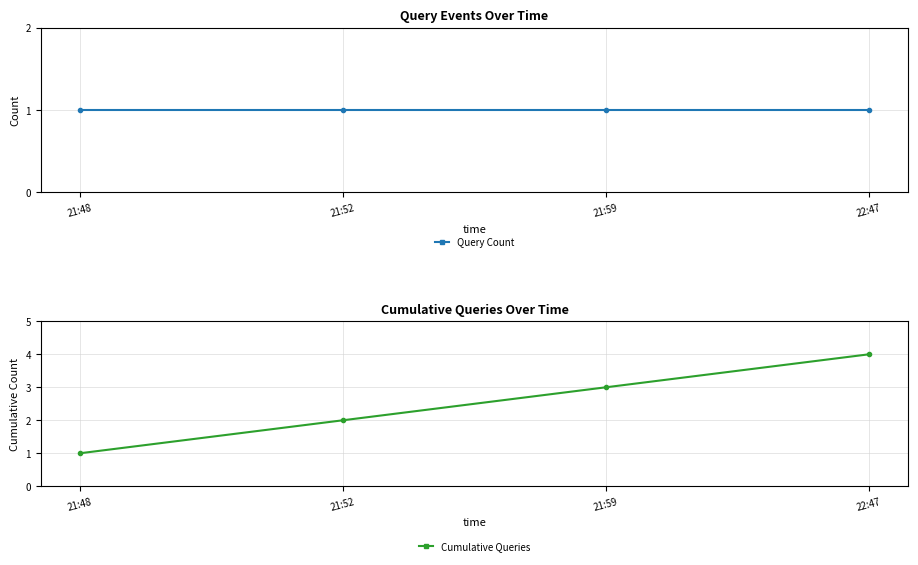

Reading left to right, extract all data points from this chart.

Query Count: 21:48=1	21:52=1	21:59=1	22:47=1
Cumulative Queries: 21:48=1	21:52=2	21:59=3	22:47=4